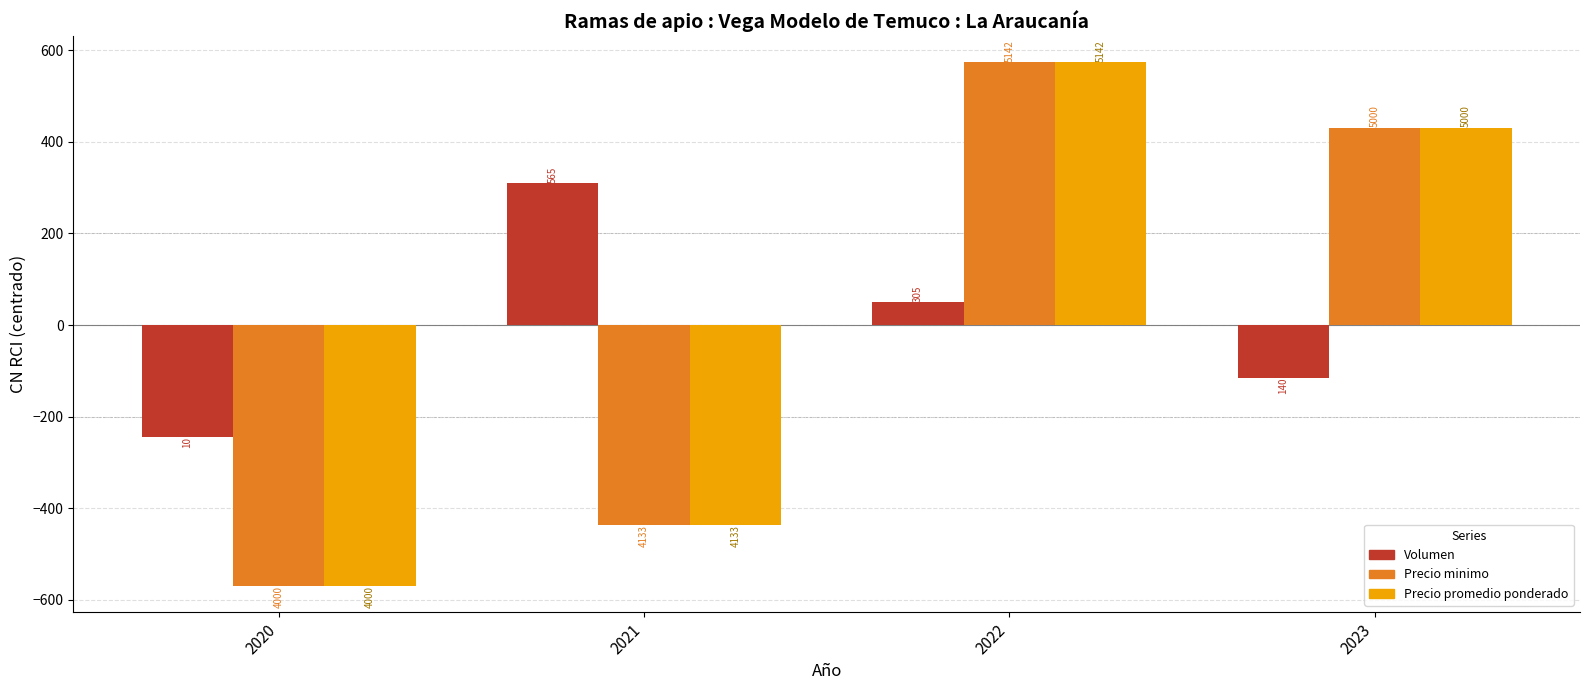

What are all the series names shown in the legend?

Volumen, Precio minimo, Precio promedio ponderado